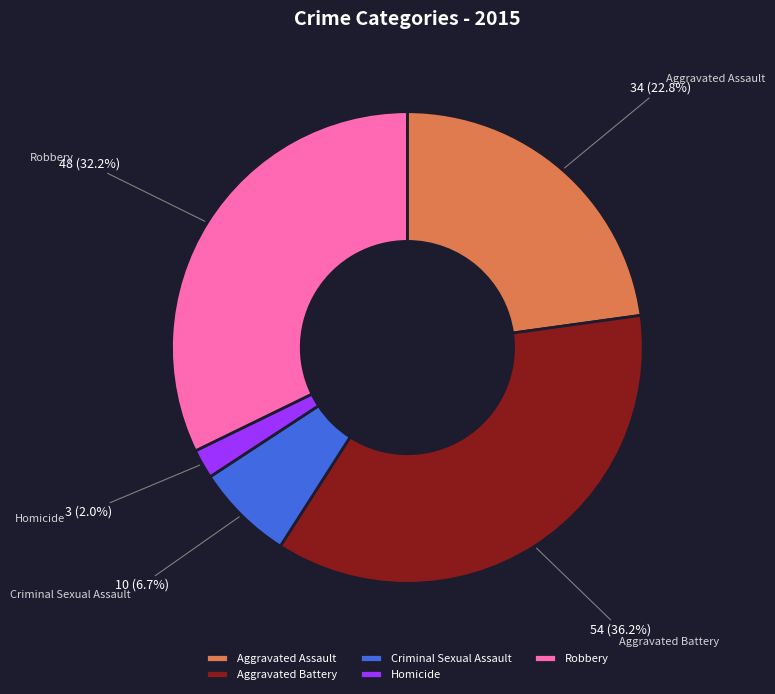

Rank the categories by value from highest to lowest.

Aggravated Battery, Robbery, Aggravated Assault, Criminal Sexual Assault, Homicide